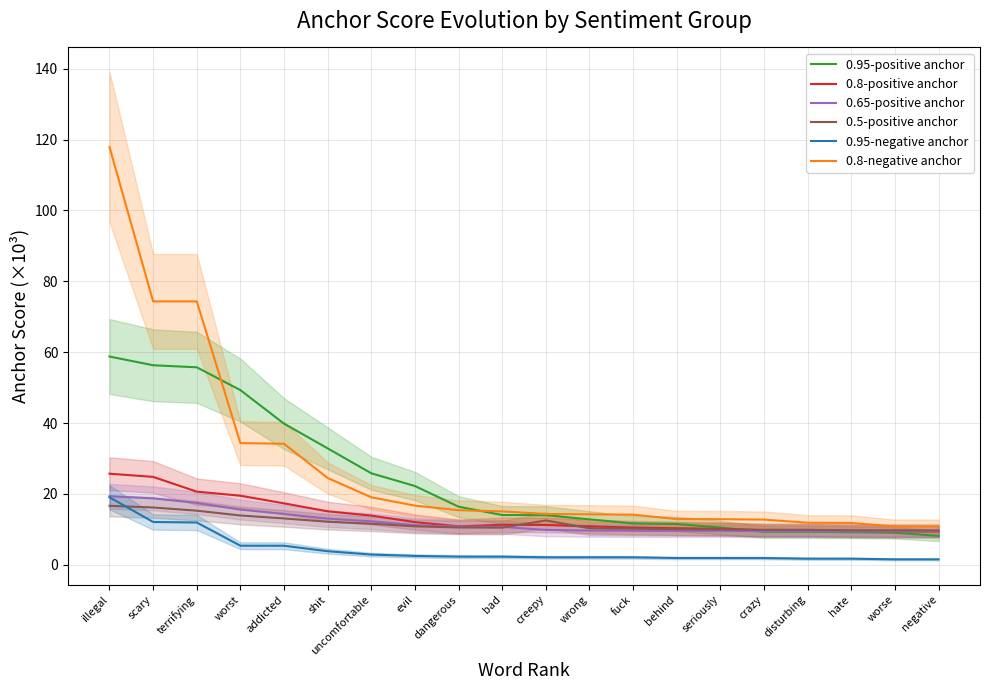

Rank the series by their maximum value, from highest to lowest.

0.8-negative anchor, 0.95-positive anchor, 0.8-positive anchor, 0.65-positive anchor, 0.95-negative anchor, 0.5-positive anchor